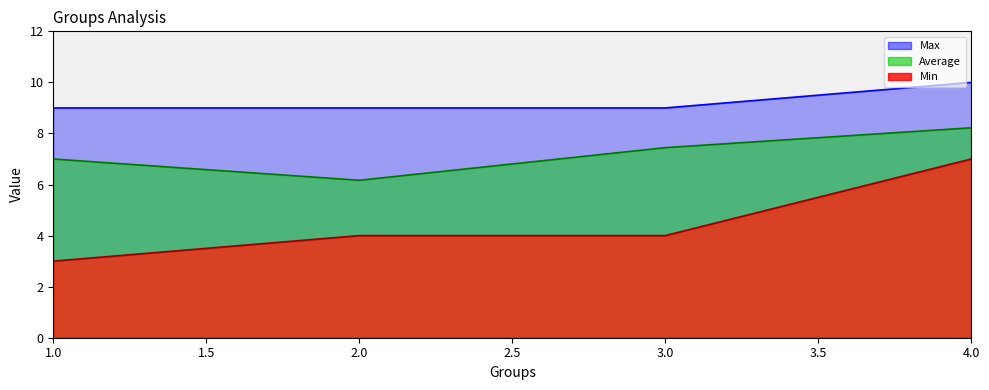

What is the sum of the Min values at 2 and 3?

8.0